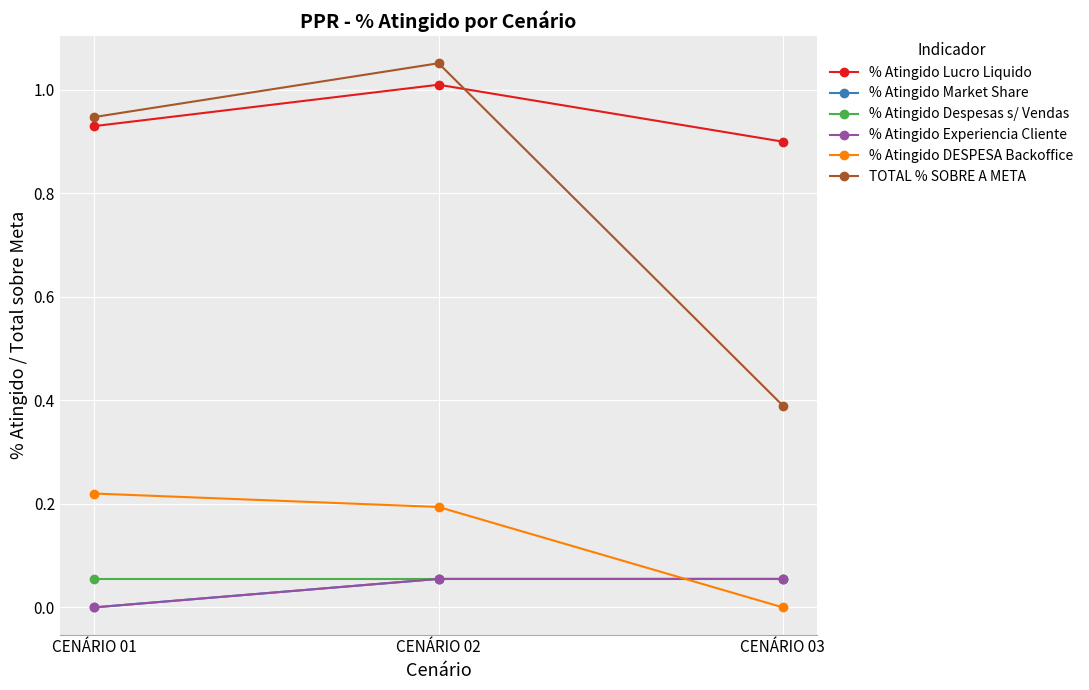

Reading left to right, what are all the values shown in this chart?

% Atingido Lucro Liquido: 0.9	1.0	0.9
% Atingido Market Share: 0.0	0.1	0.1
% Atingido Despesas s/ Vendas: 0.1	0.1	0.1
% Atingido Experiencia Cliente: 0.0	0.1	0.1
% Atingido DESPESA Backoffice: 0.2	0.2	0.0
TOTAL % SOBRE A META: 0.9	1.1	0.4